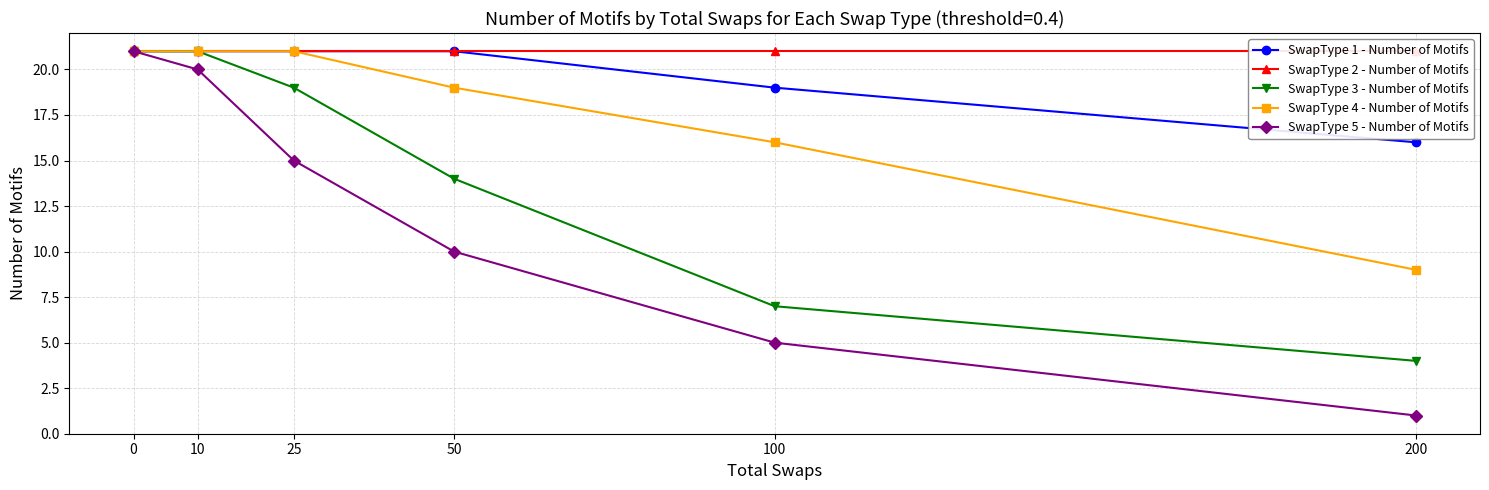

What value does the SwapType 5 - Number of Motifs series have at 100?

5